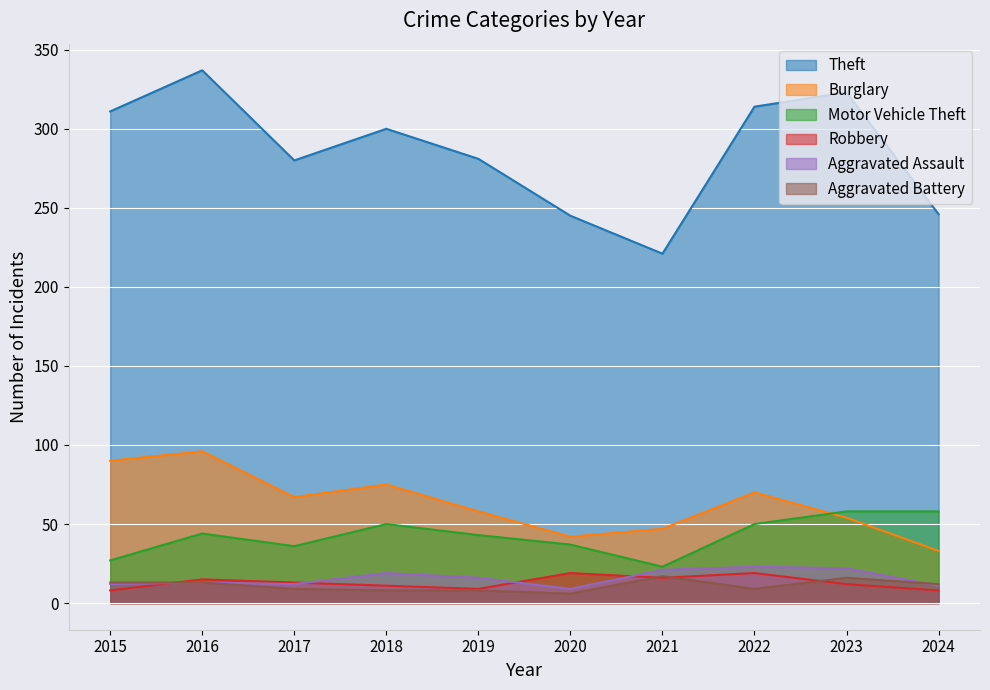

The Burglary series shows 67 at 2017. True or false?

True